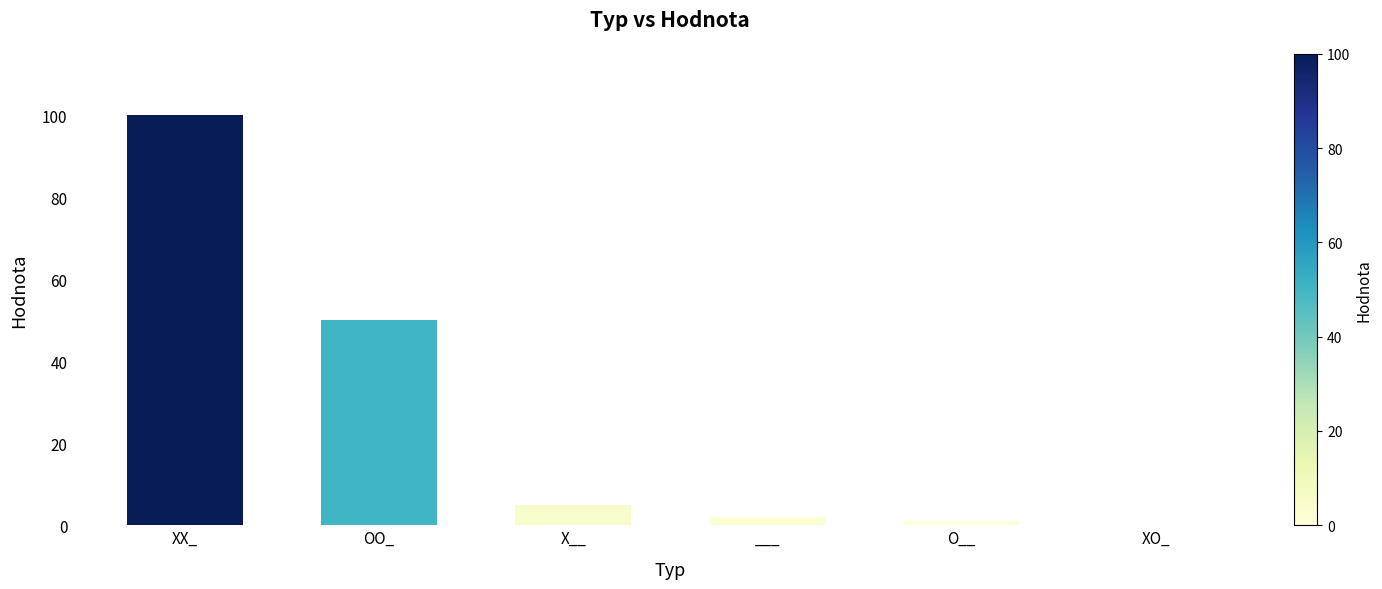

Reading right to left, transcribe all the data shown in this chart.

0	1	2	5	50	100